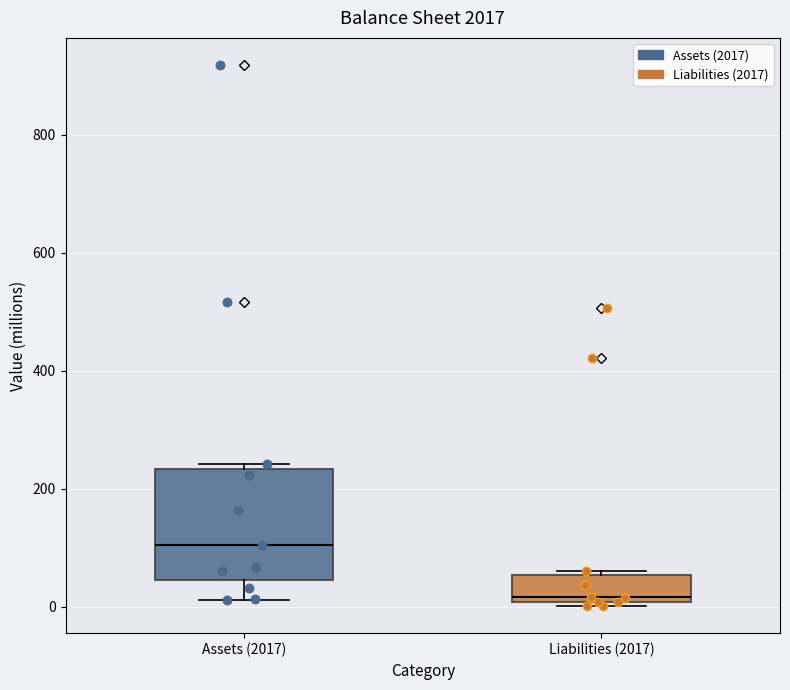

Where is the lower edge of the box for Liabilities (2017) on the y-axis? The values are not printed on the chart, so give them approximately, as read against the axis.

0